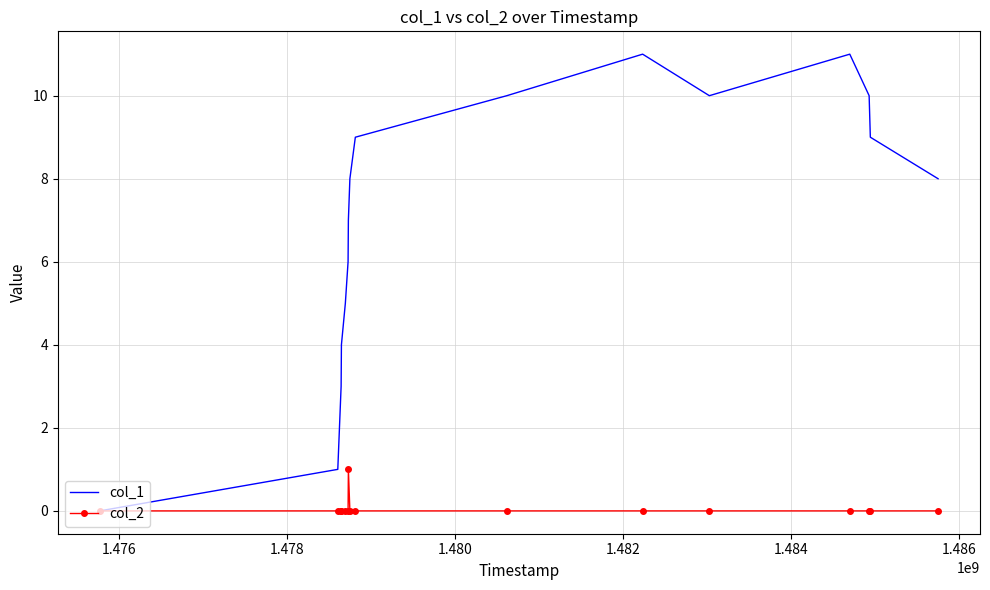

Which series has the largest range (max minus min)?

col_1